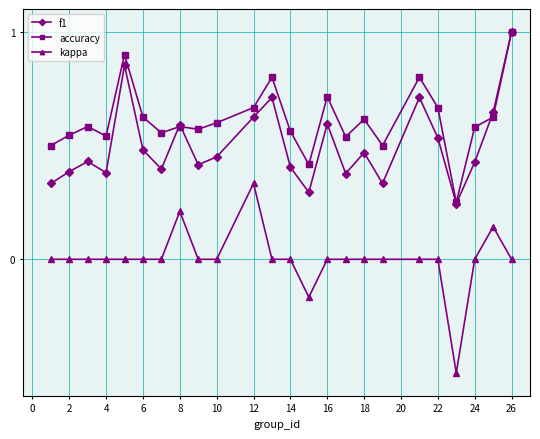

List the series in order of their overall mean, lowest first.

kappa, f1, accuracy